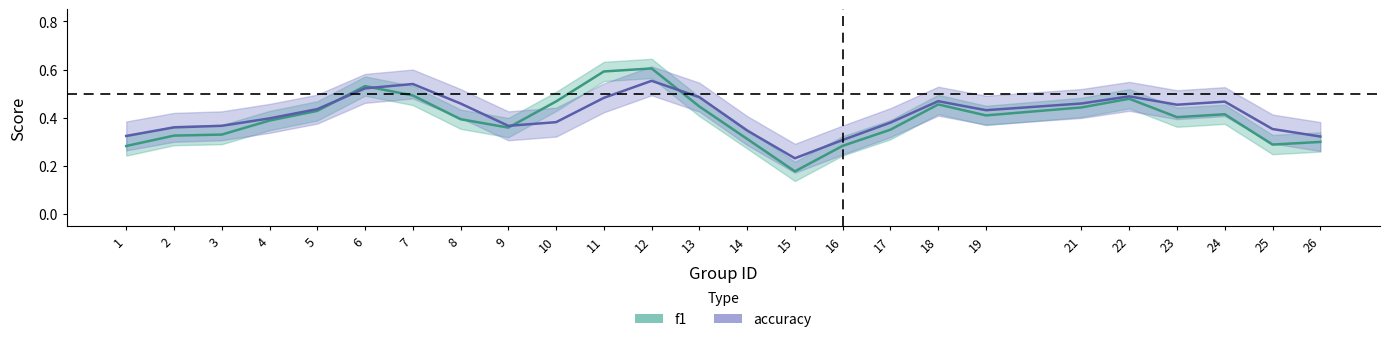

Count the accuracy values in the range 0 to 1.

25